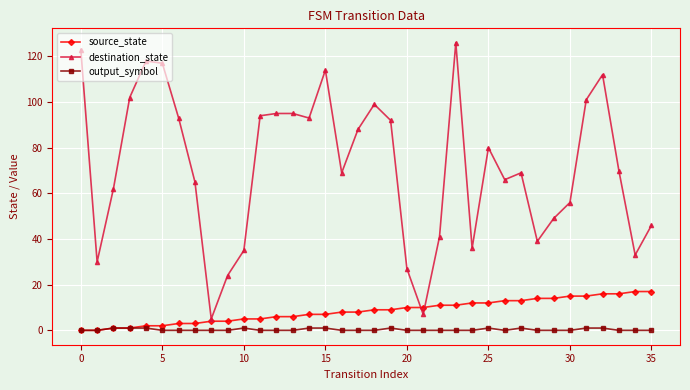

Which series has the largest total across all categories?

destination_state